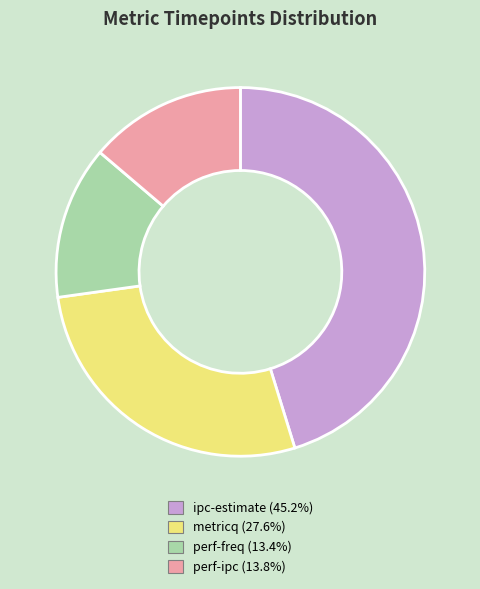

Count the number of slices in the pie.

4